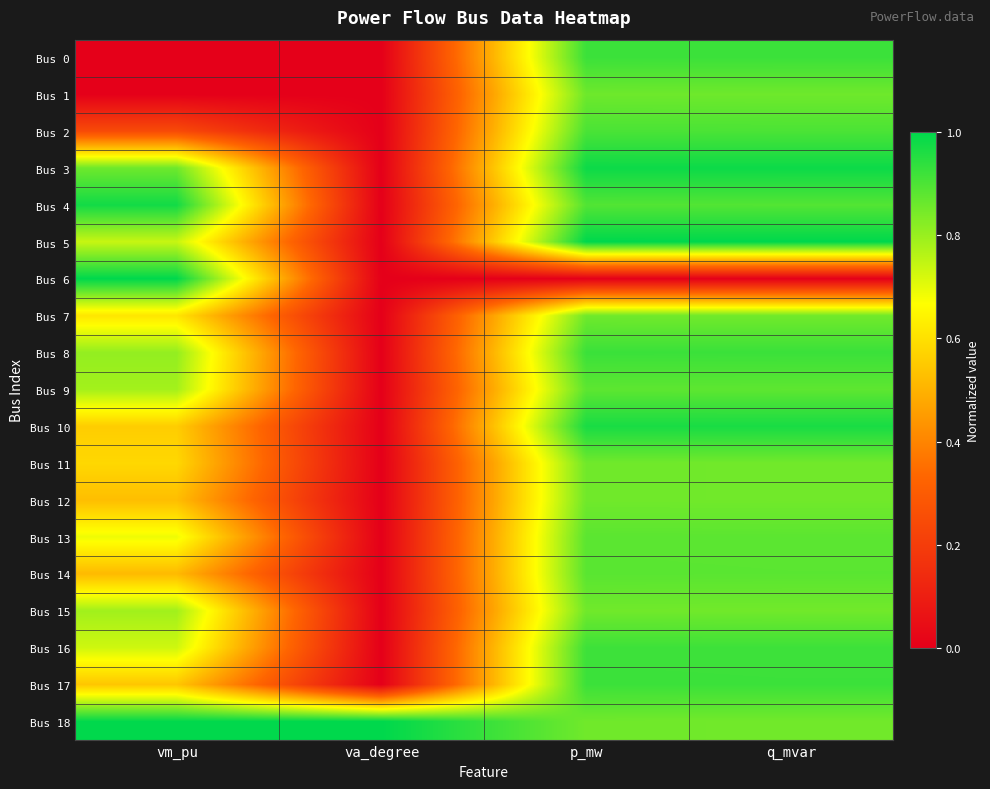

Which series has the largest range (max minus min)?

Bus 6